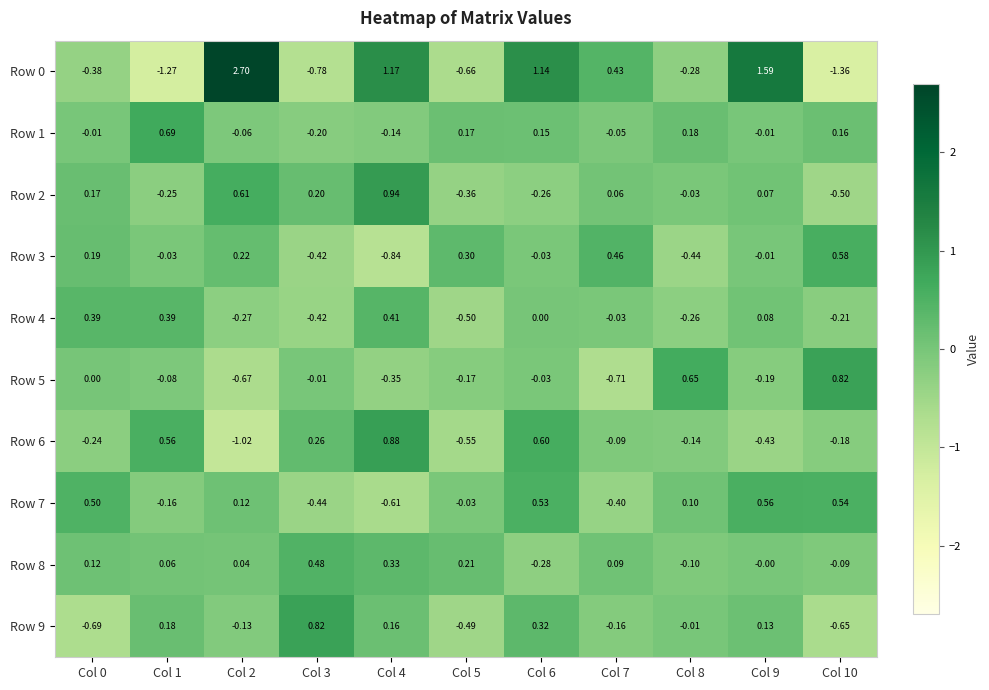

Is the value of Row 9 at Col 2 greater than the value of Row 8 at Col 6?

Yes